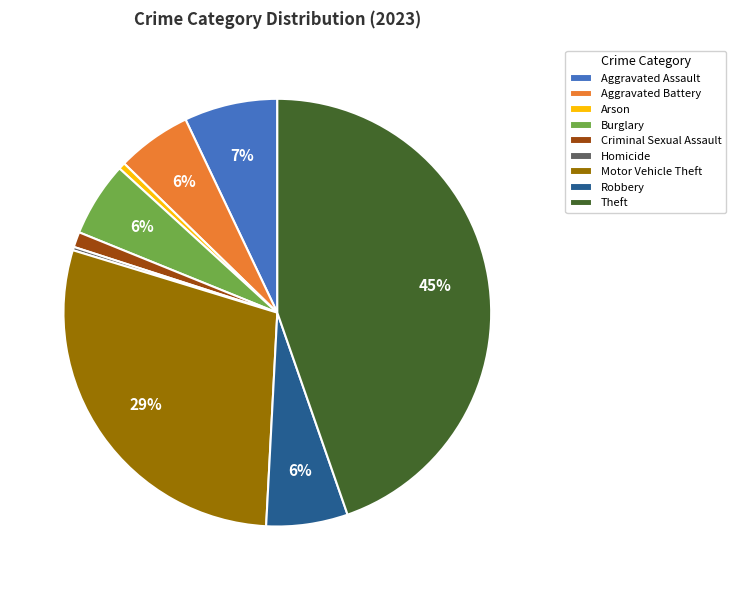

Is the sum of Criminal Sexual Assault and Aggravated Assault greater than half?

No